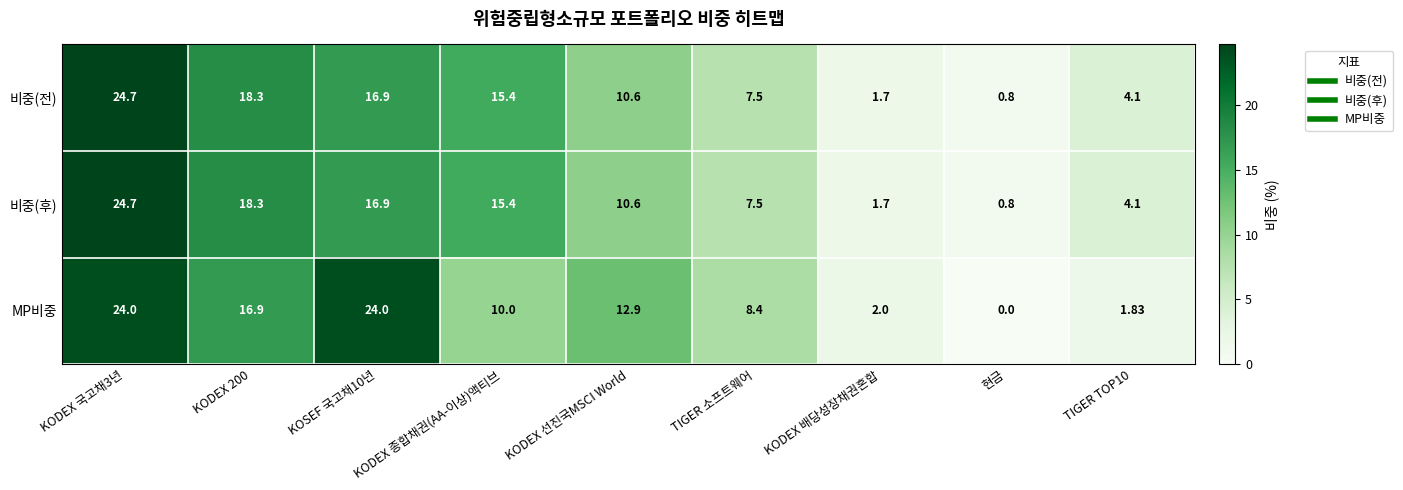

Count the number of categories in the chart.

9